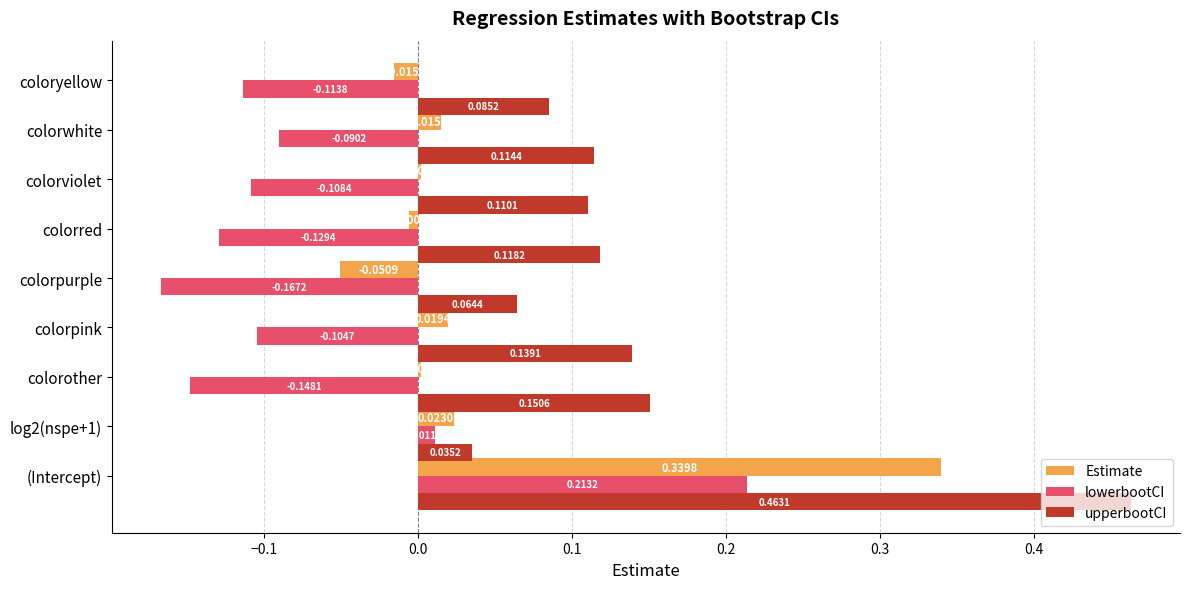

Which category has the highest value in the upperbootCI series?

(Intercept)